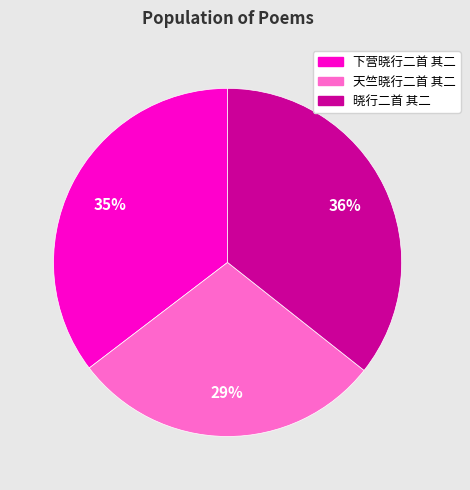

To the nearest percent, what is the average slice percentage?

33%